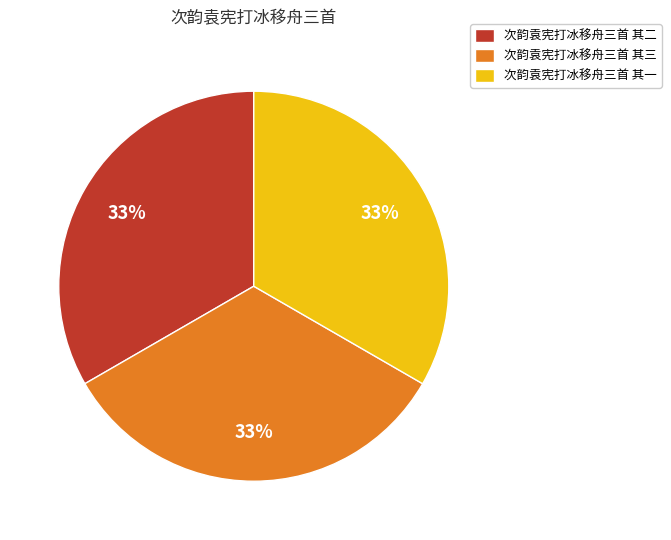

Does 次韵袁宪打冰移舟三首 其二 account for over 50% of the chart?

No